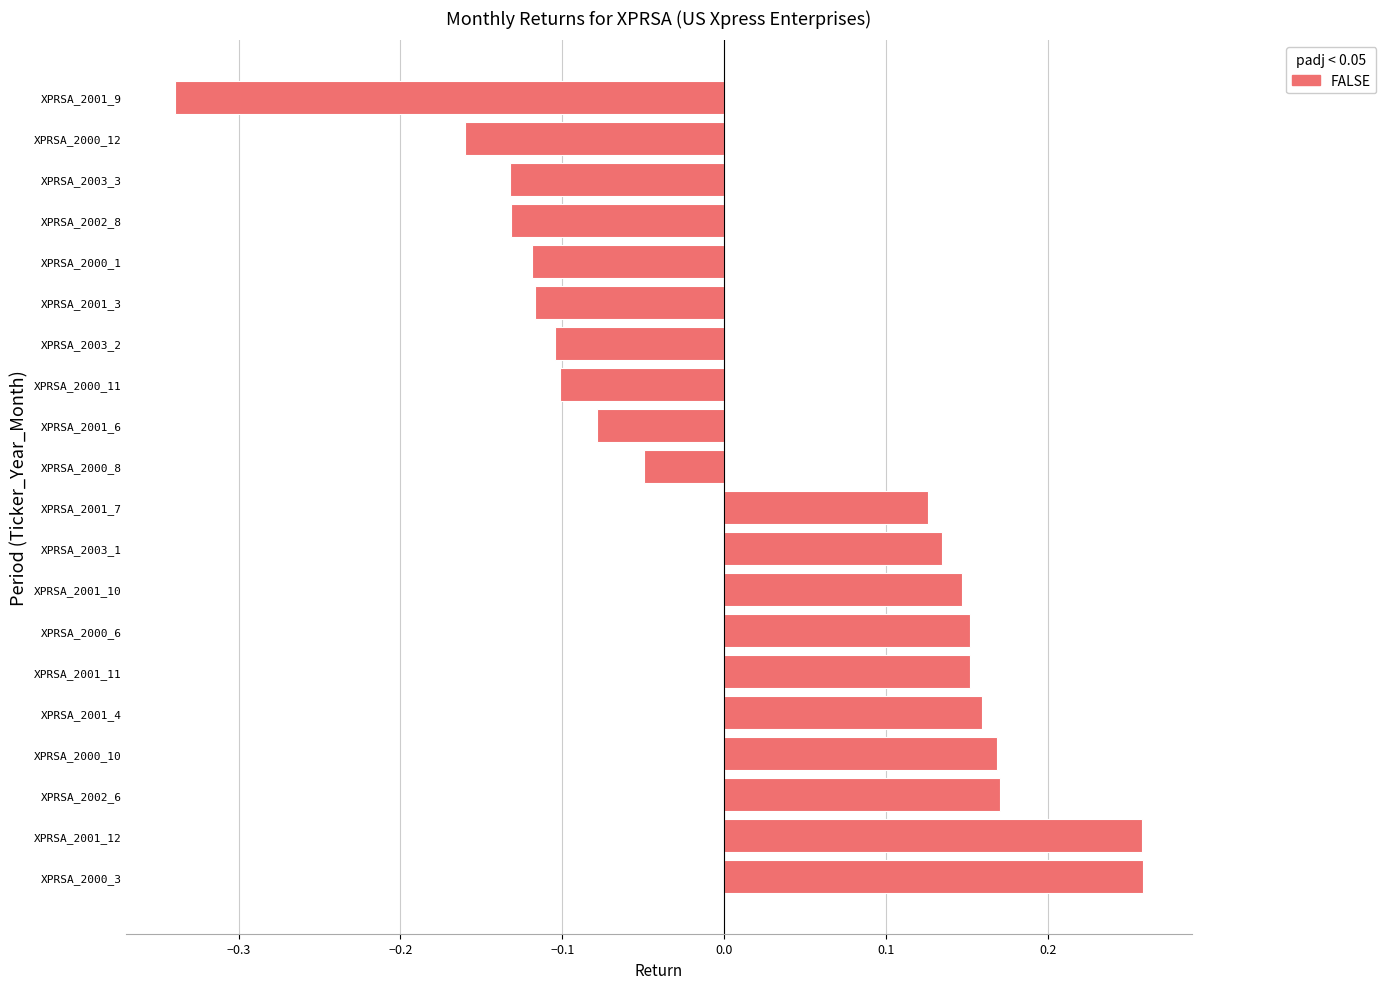

Between XPRSA_2001_12 and XPRSA_2000_6, which is larger?

XPRSA_2001_12